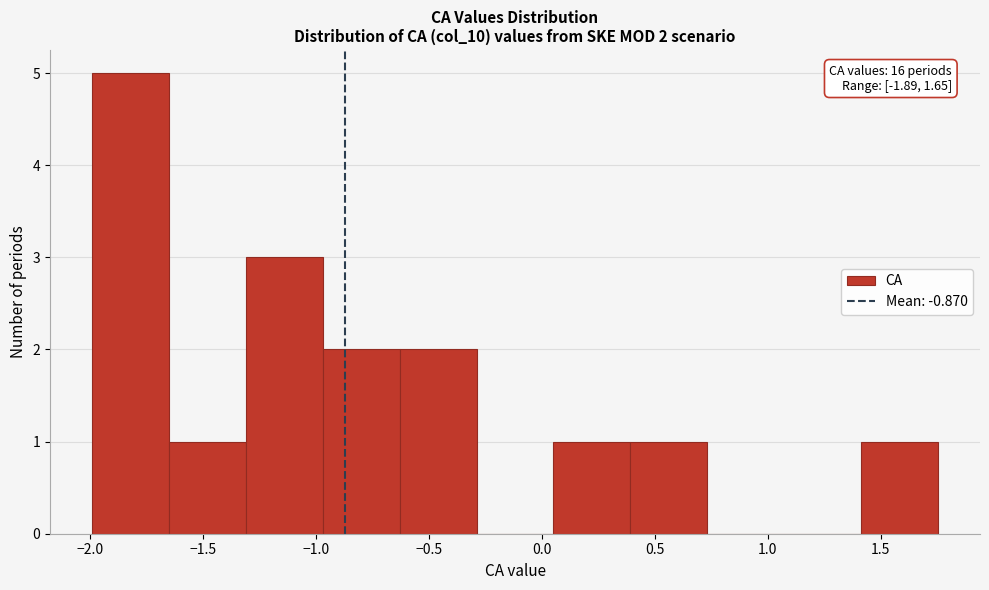

Over which range of the x-axis is the bar tallest?

-2.00 to -1.65